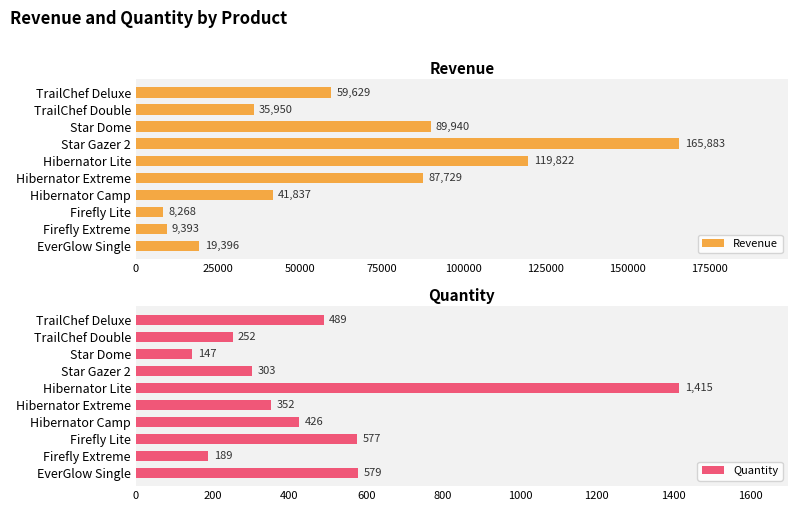

Which series has the largest total across all categories?

Revenue